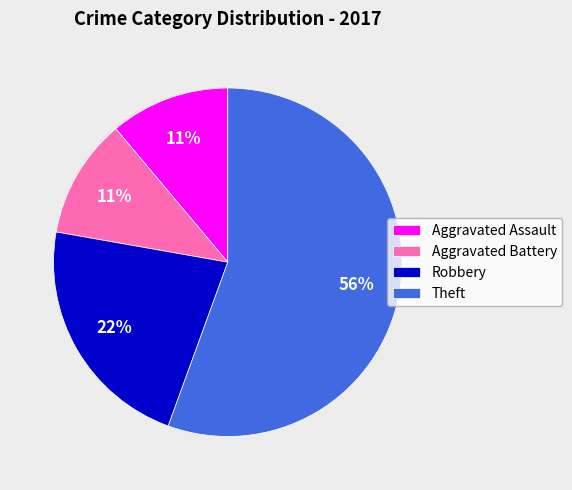

The Aggravated Battery slice represents 11% of the pie. True or false?

True